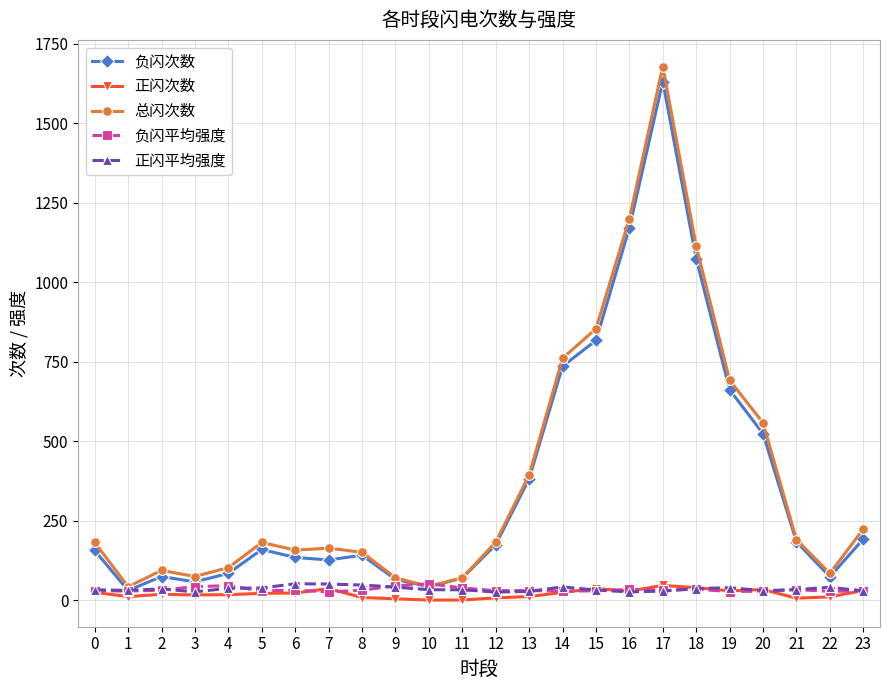

Which series has the largest range (max minus min)?

总闪次数